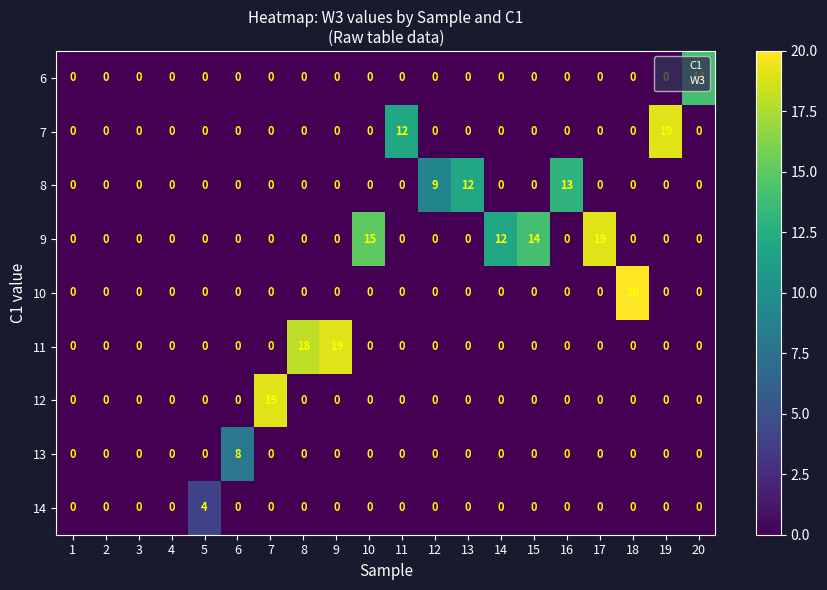

The 10 series shows -10 at 3. True or false?

False